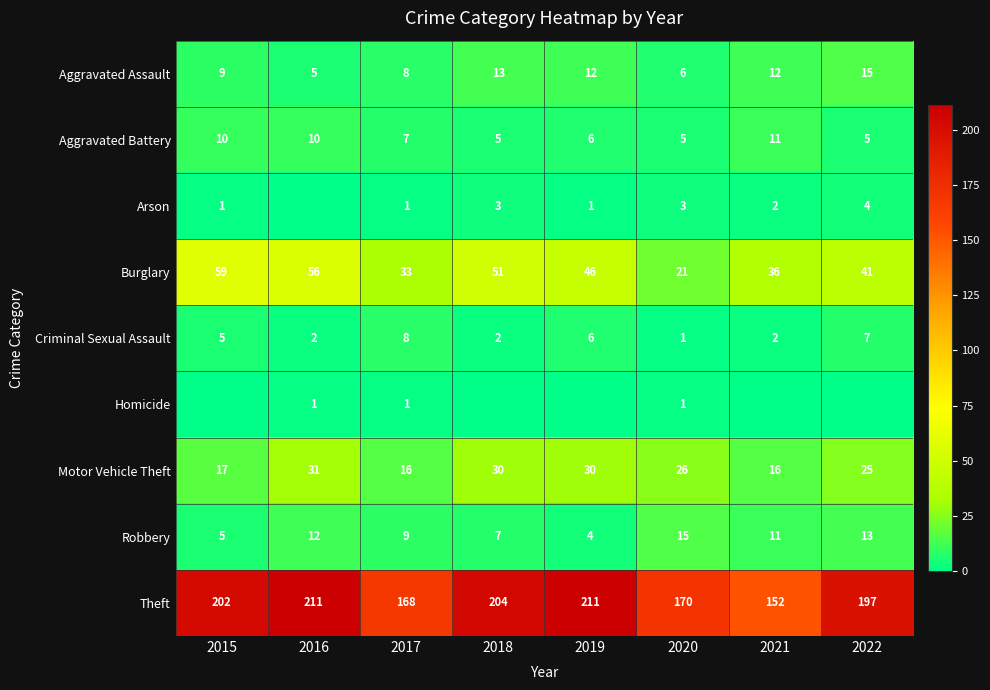

Rank the series by their maximum value, from highest to lowest.

Theft, Burglary, Motor Vehicle Theft, Aggravated Assault, Robbery, Aggravated Battery, Criminal Sexual Assault, Arson, Homicide